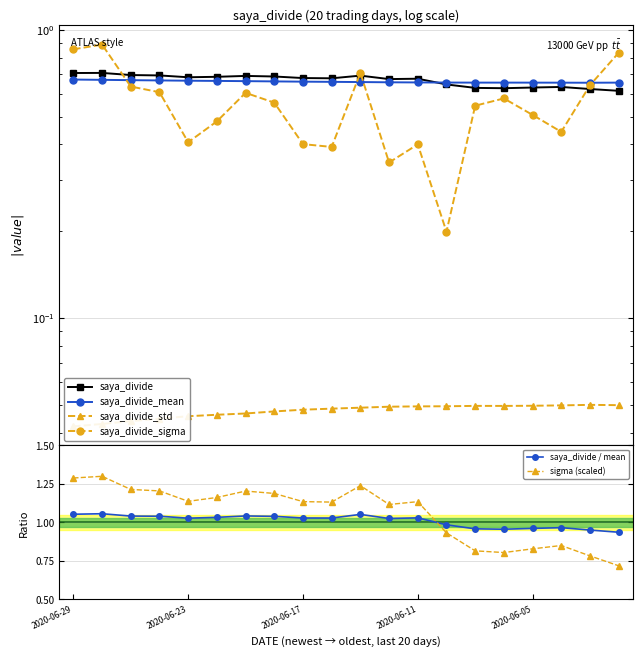

True or false: saya_divide_sigma and saya_divide cross at least once.

True